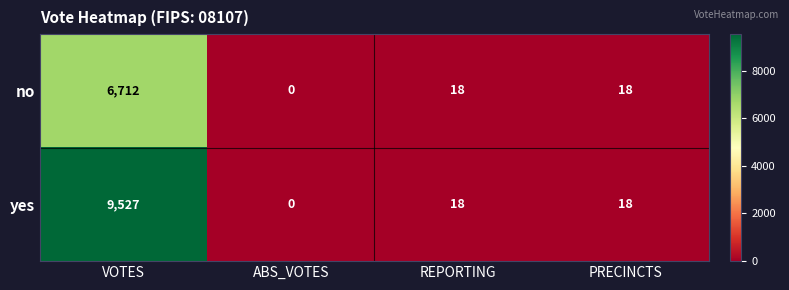

Rank the series by their average value, from lowest to highest.

no, yes